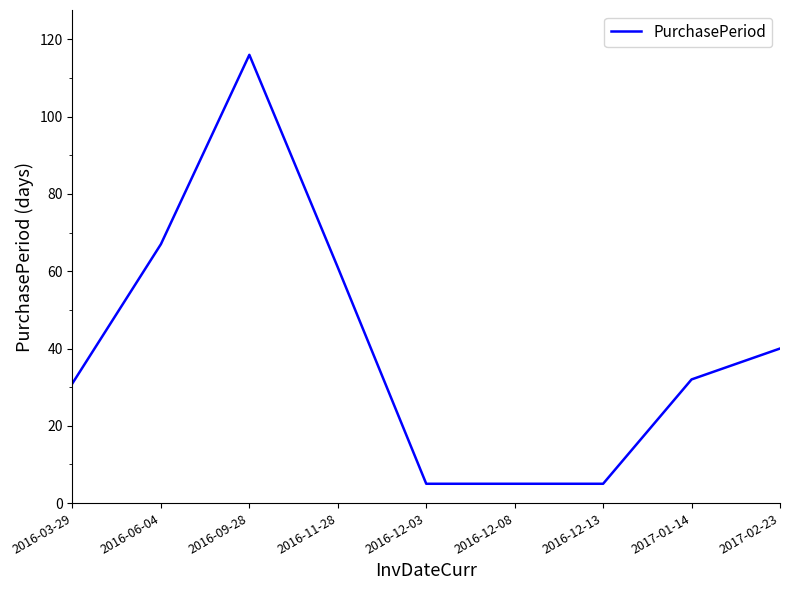

What is the change in value from 2016-12-08 to 2017-02-23?

+35